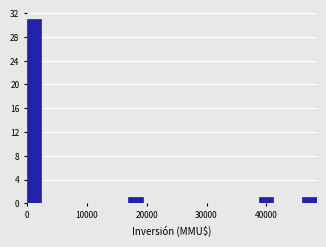

Read against the x-axis, roughly where is the centre of the tallest bar?

1000